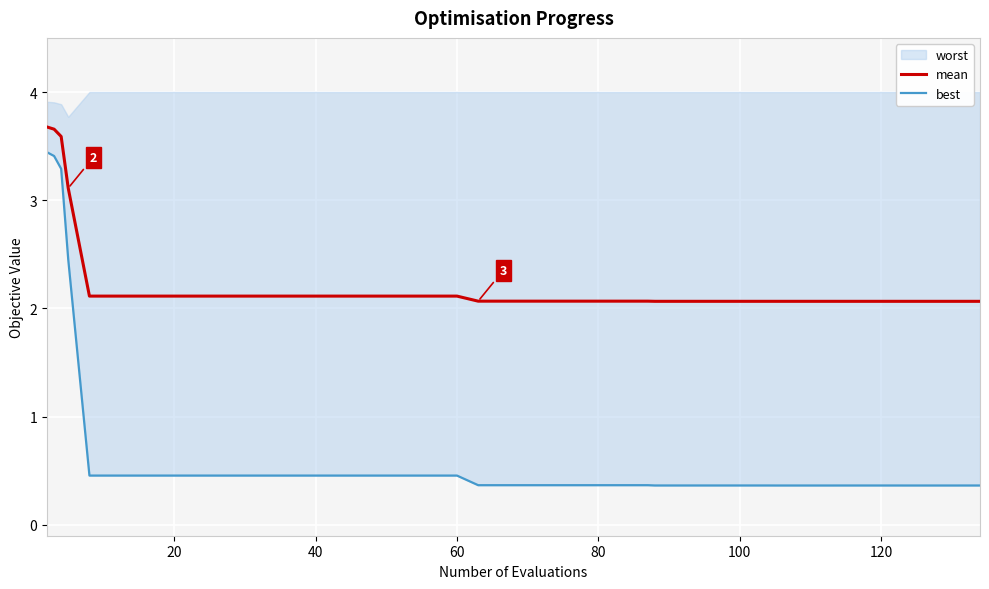

What is the minimum value for mean?

2.1